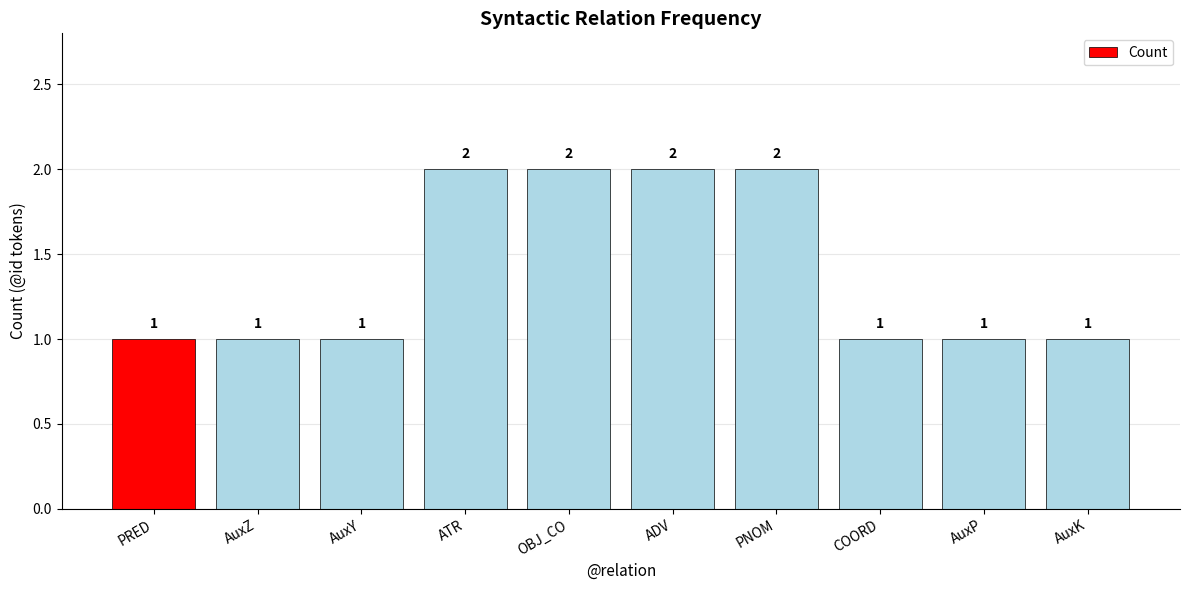

Reading right to left, extract all data points from this chart.

AuxK=1	AuxP=1	COORD=1	PNOM=2	ADV=2	OBJ_CO=2	ATR=2	AuxY=1	AuxZ=1	PRED=1